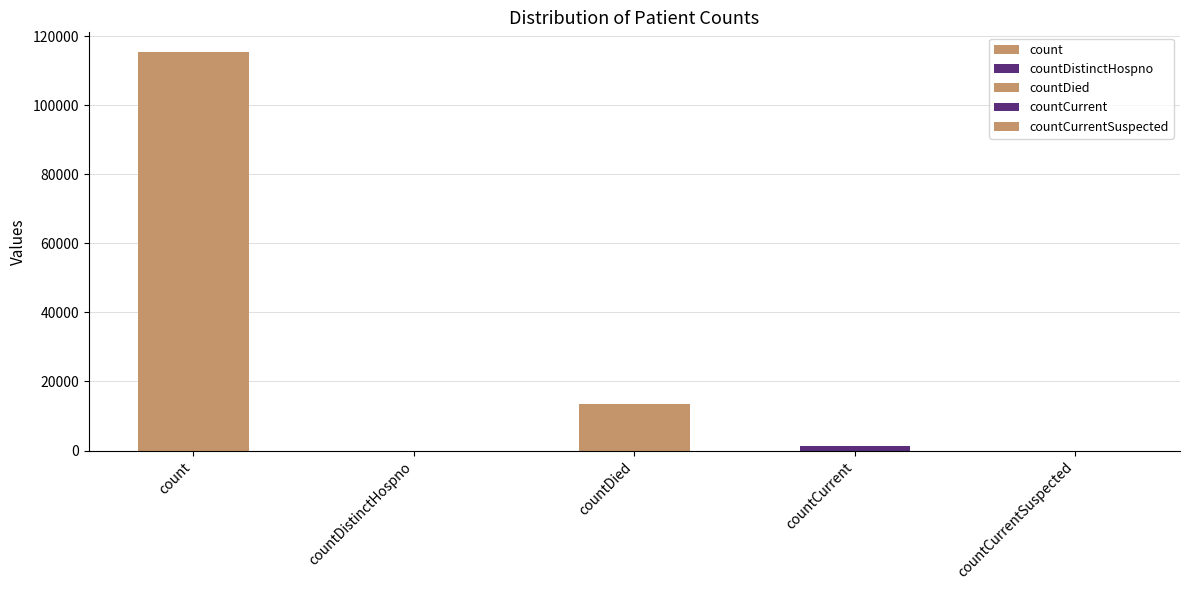

What is the greatest value displayed?

115379